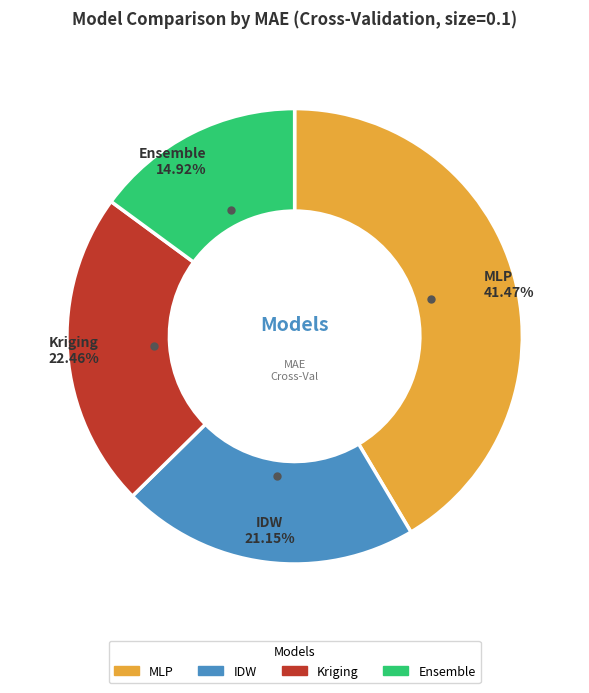

To the nearest percent, what is the combined percentage of IDW and Kriging?

44%